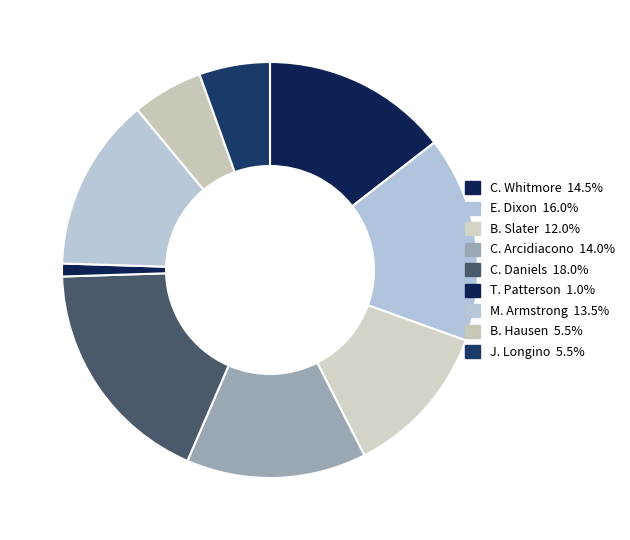

What is the largest slice in the pie chart?

C. Daniels